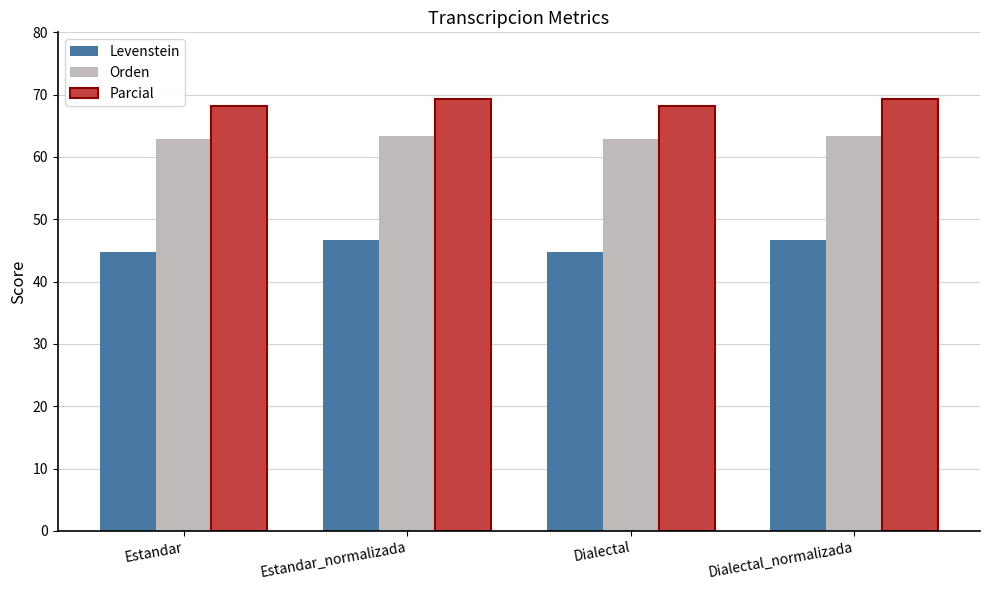

How many bars are there in total?

12